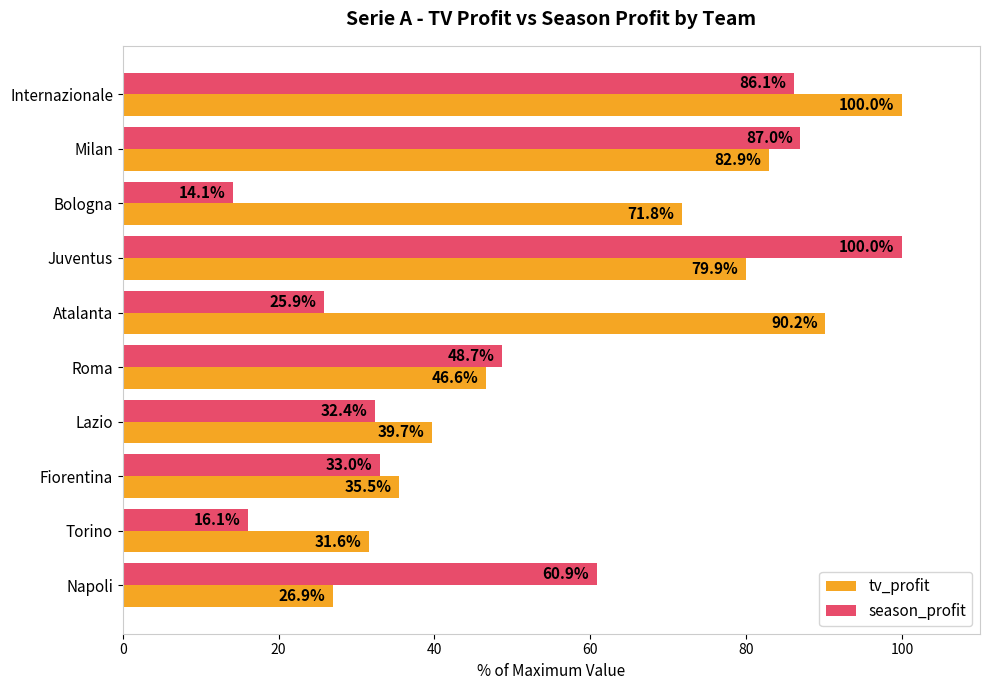

What is the difference between the maximum and minimum values in the season_profit series?

85.9